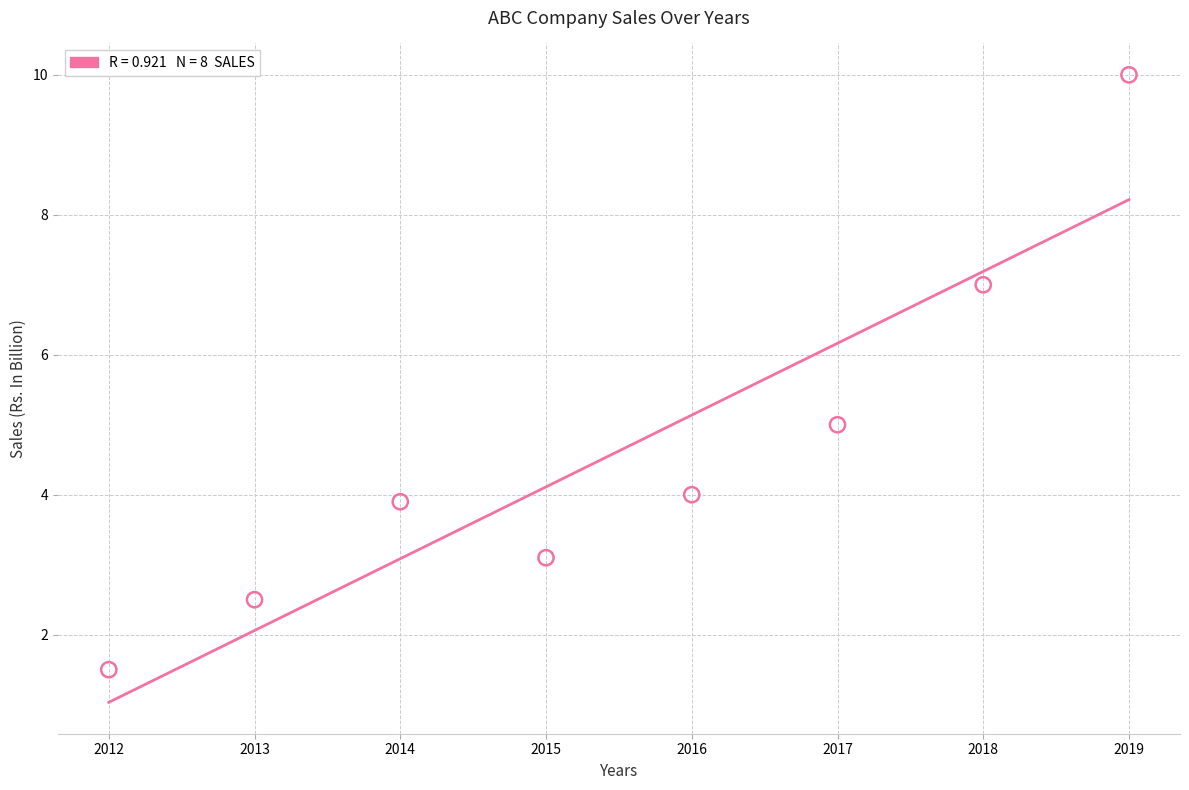

What is the range of X values (max minus min)?

7.0